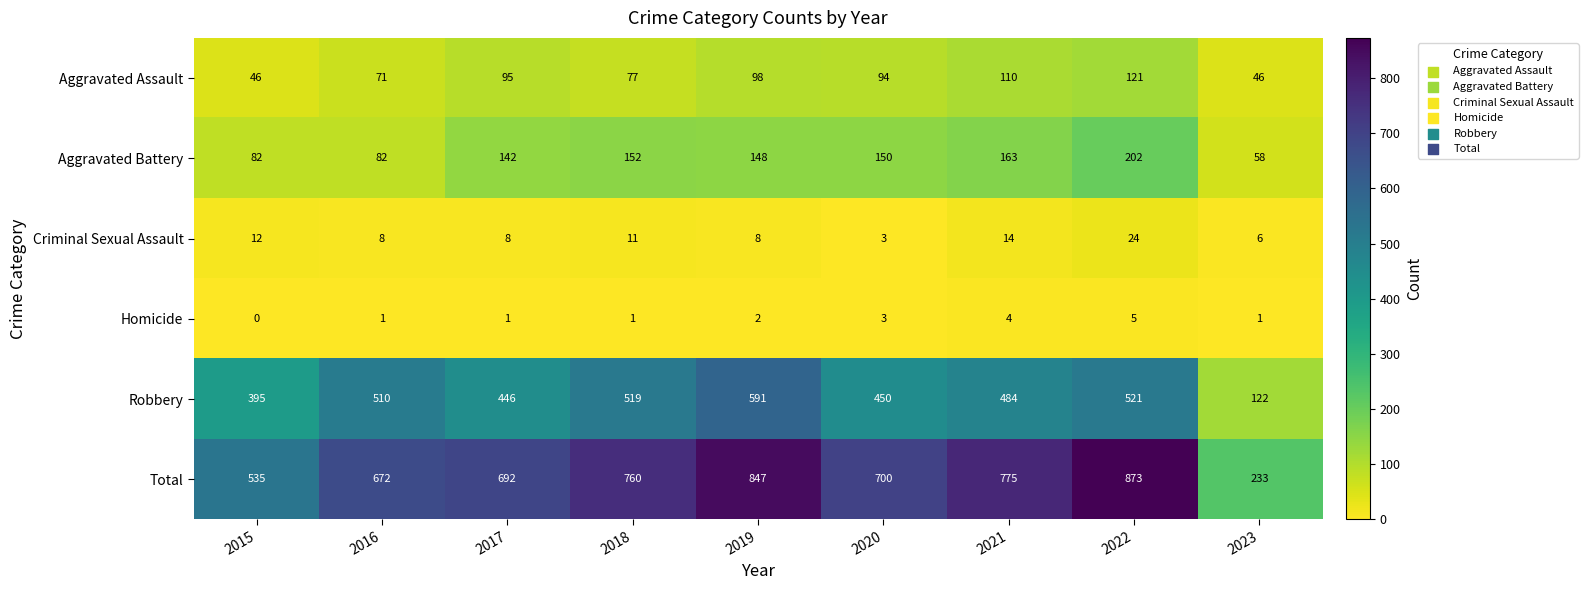

At how many categories does at least one series exceed 311?

8